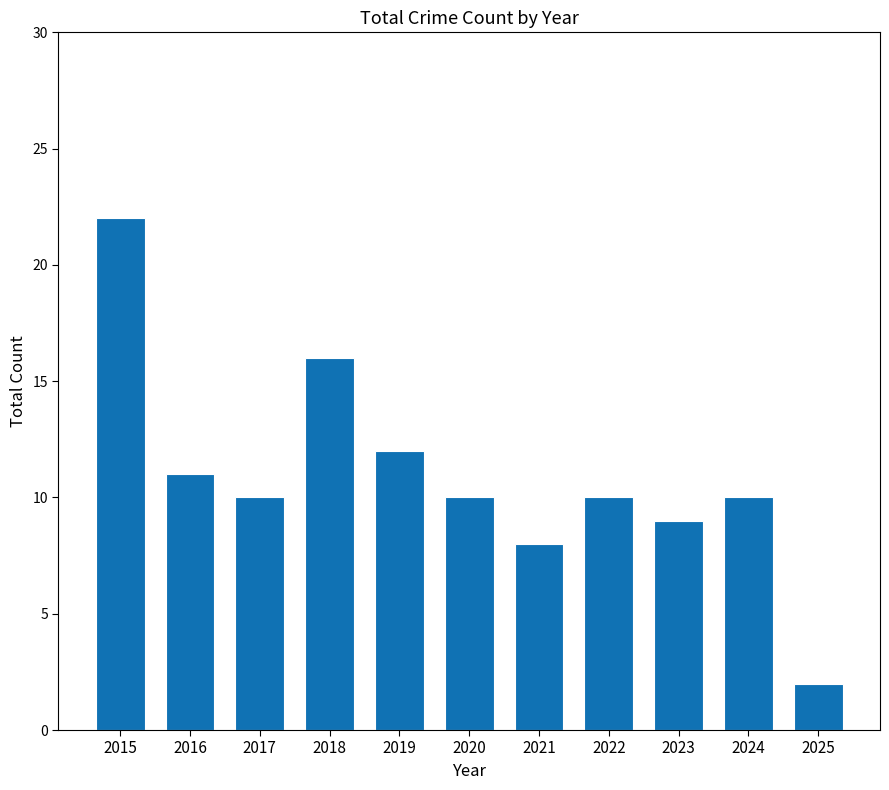

How many series are shown in this chart?

1